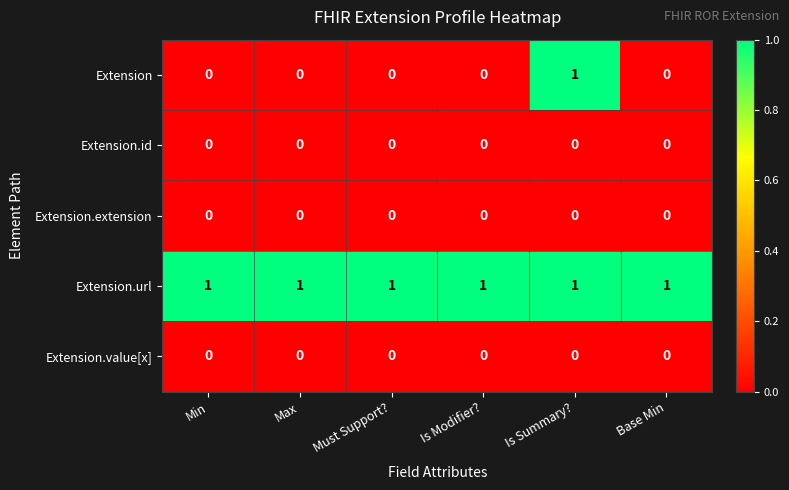

What is the greatest value displayed?

1